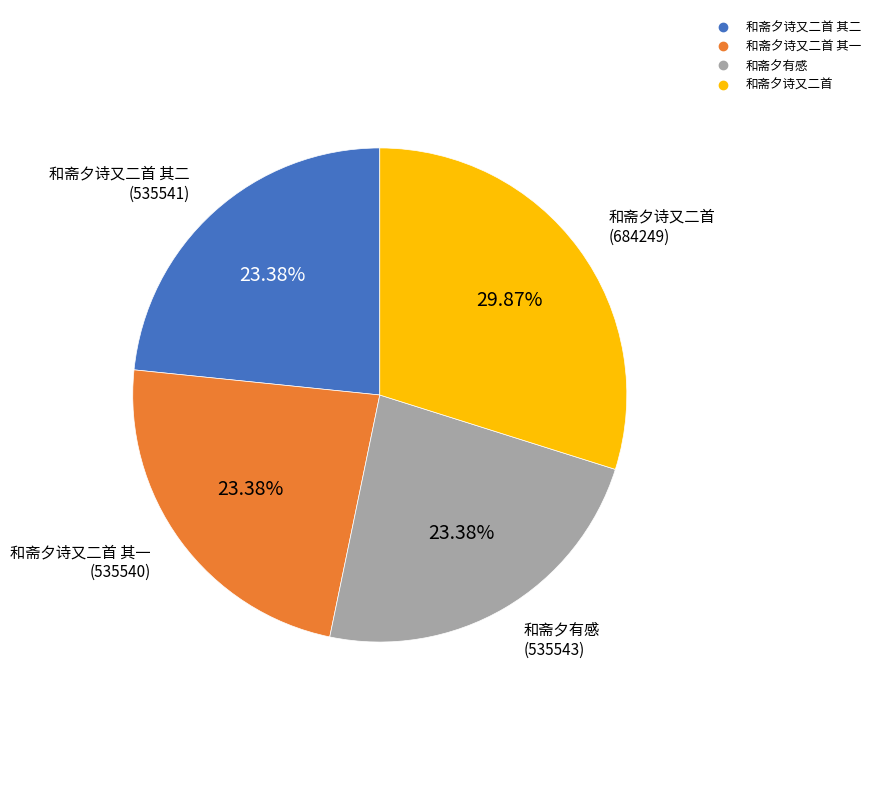

Is there a majority slice in this chart?

No